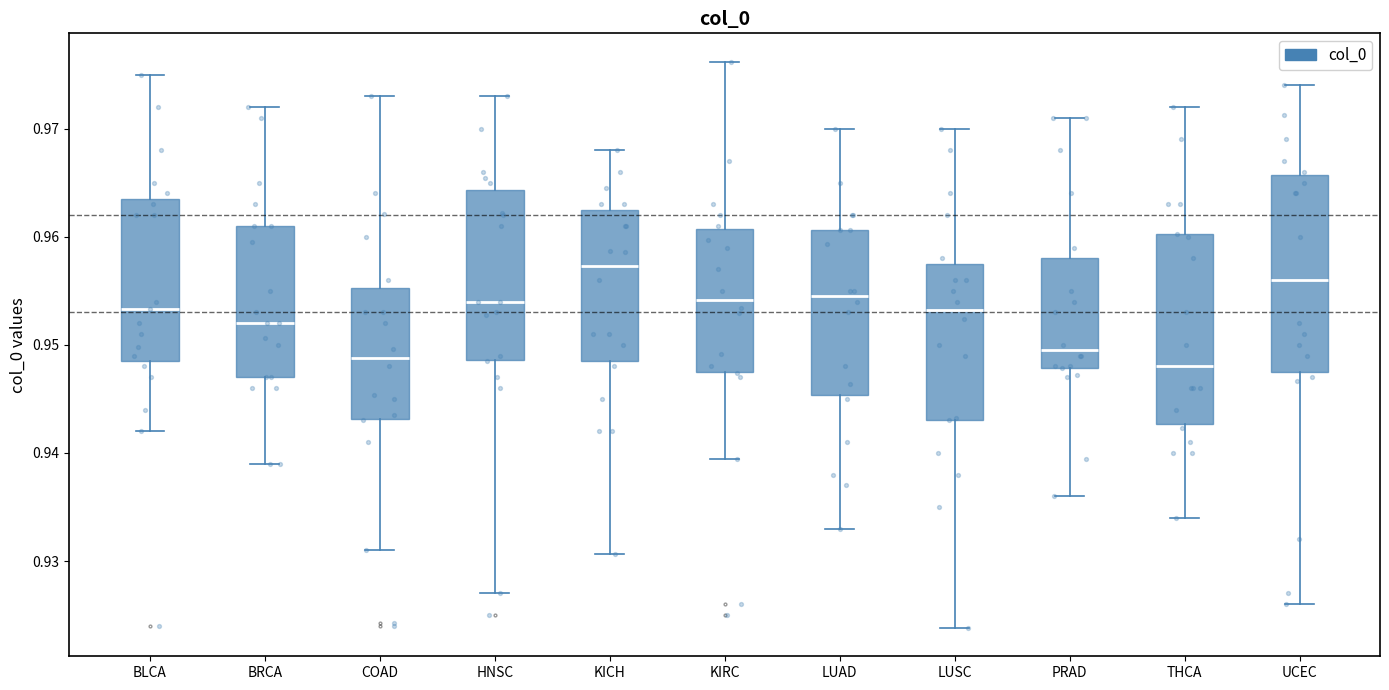

Where does the lower whisker of the box for HNSC end on the y-axis? The values are not printed on the chart, so give them approximately, as read against the axis.

0.927